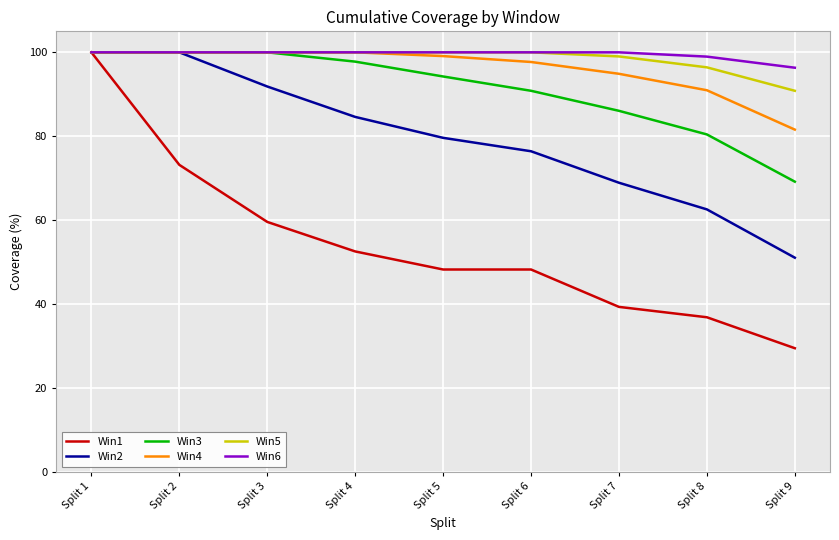

Reading left to right, what are all the values shown in this chart?

Win1: 100.0	73.2	59.6	52.6	48.3	48.3	39.4	36.9	29.5
Win2: 100.0	100.0	91.9	84.6	79.6	76.4	68.9	62.6	51.1
Win3: 100.0	100.0	100.0	97.8	94.2	90.8	86.1	80.4	69.2
Win4: 100.0	100.0	100.0	100.0	99.1	97.7	94.9	91.0	81.6
Win5: 100.0	100.0	100.0	100.0	100.0	100.0	99.0	96.4	90.8
Win6: 100.0	100.0	100.0	100.0	100.0	100.0	100.0	99.0	96.3